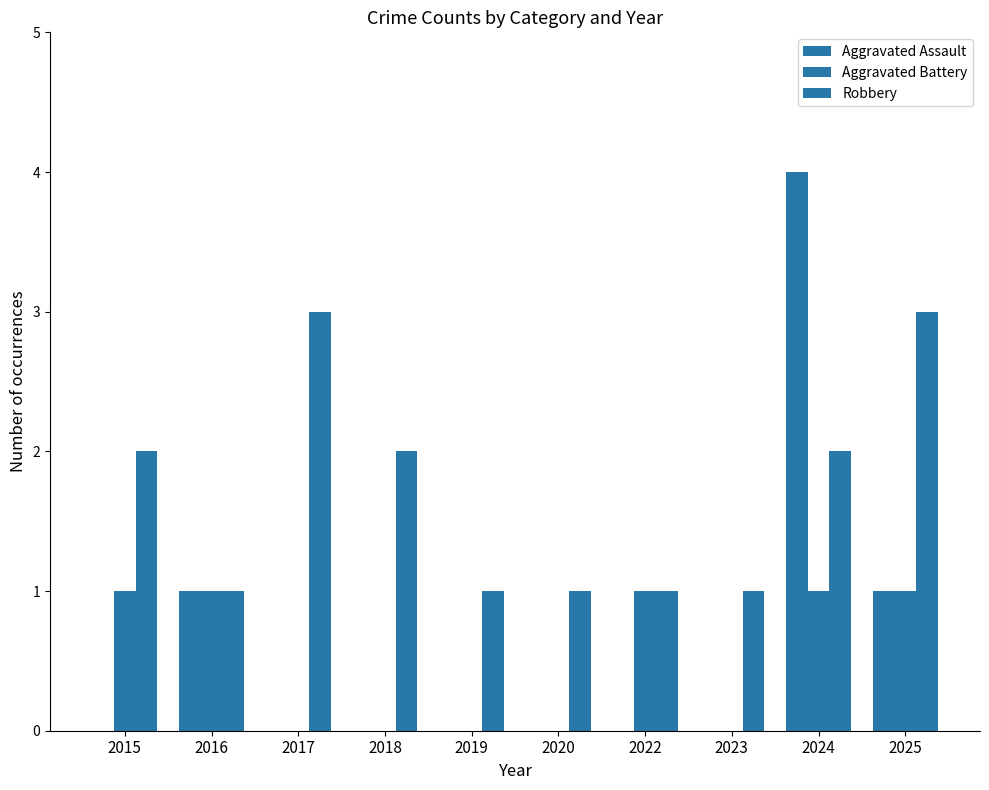

Which series changed the most between 2015 and 2025?

Aggravated Assault